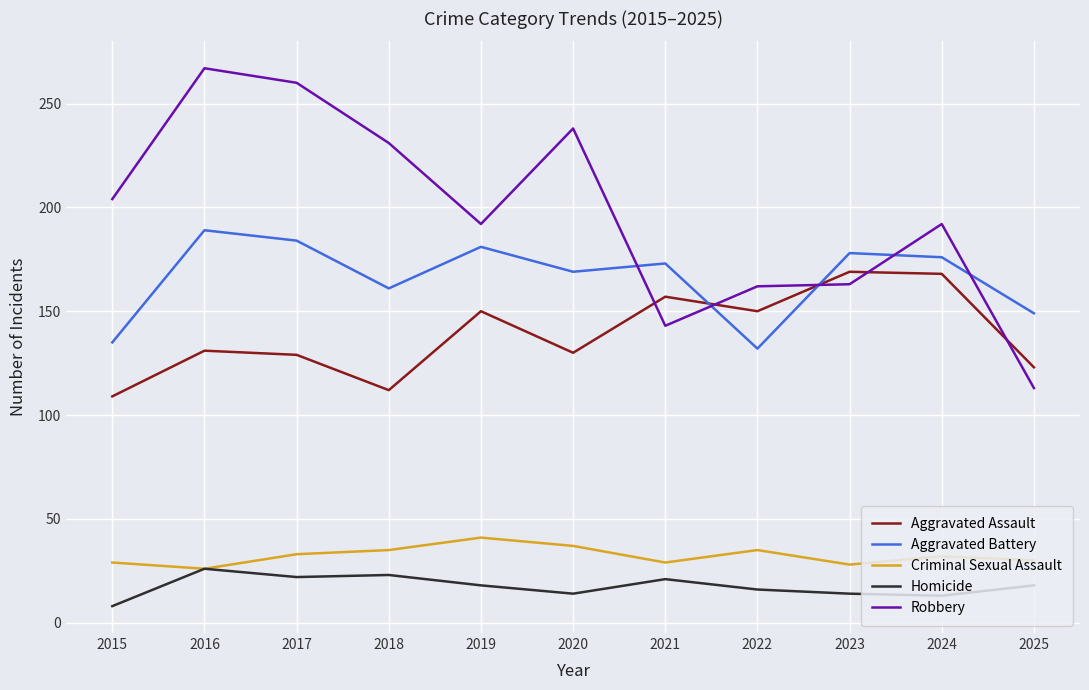

What is the sum of the Homicide values at 2020 and 2023?

28